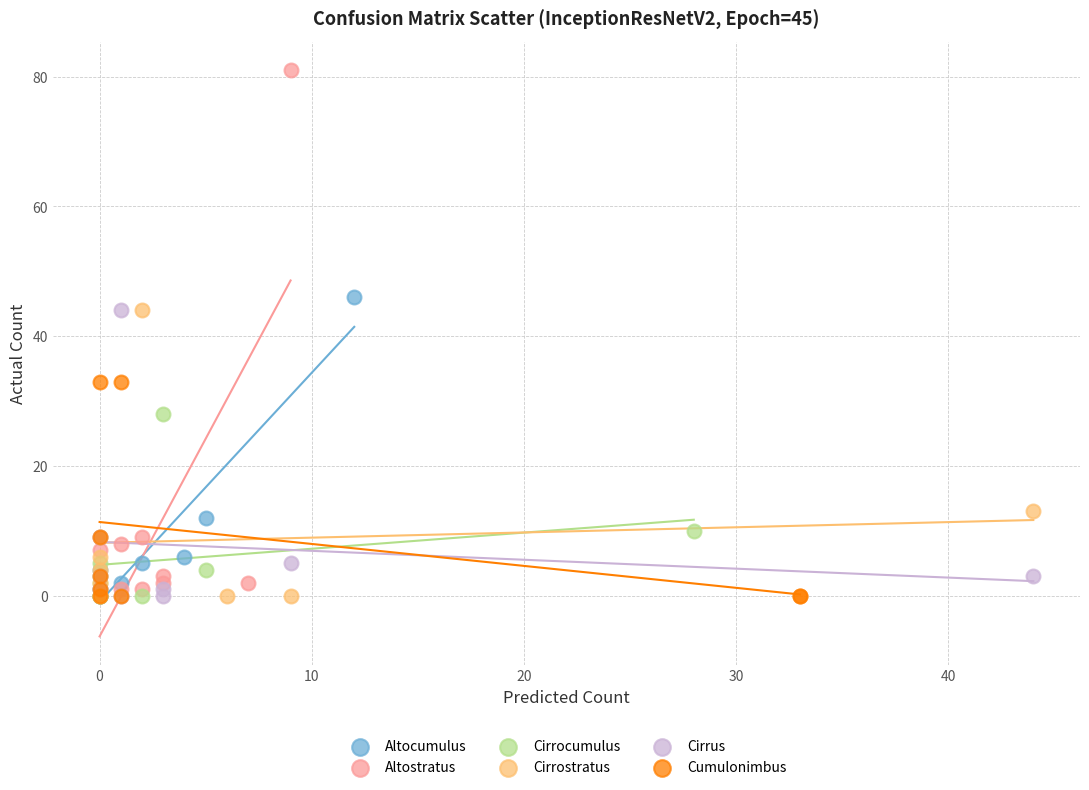

Which series contains the highest Y value?

Altostratus